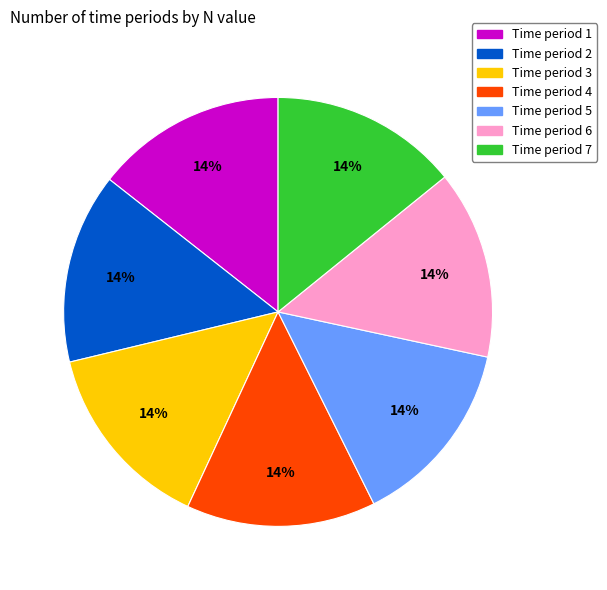

Is there a majority slice in this chart?

No